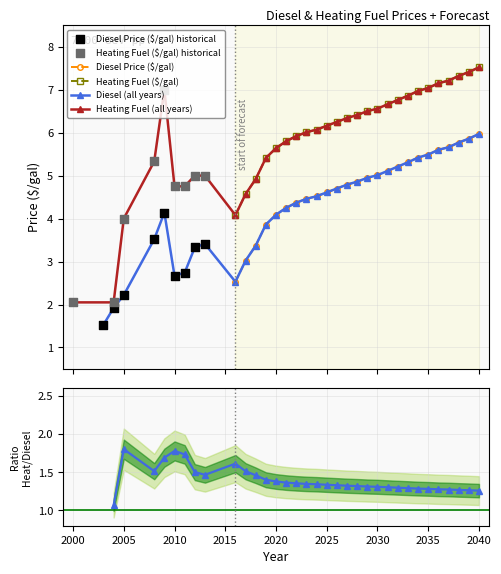

Which series reaches the minimum Y coordinate?

Diesel Price ($/gal)